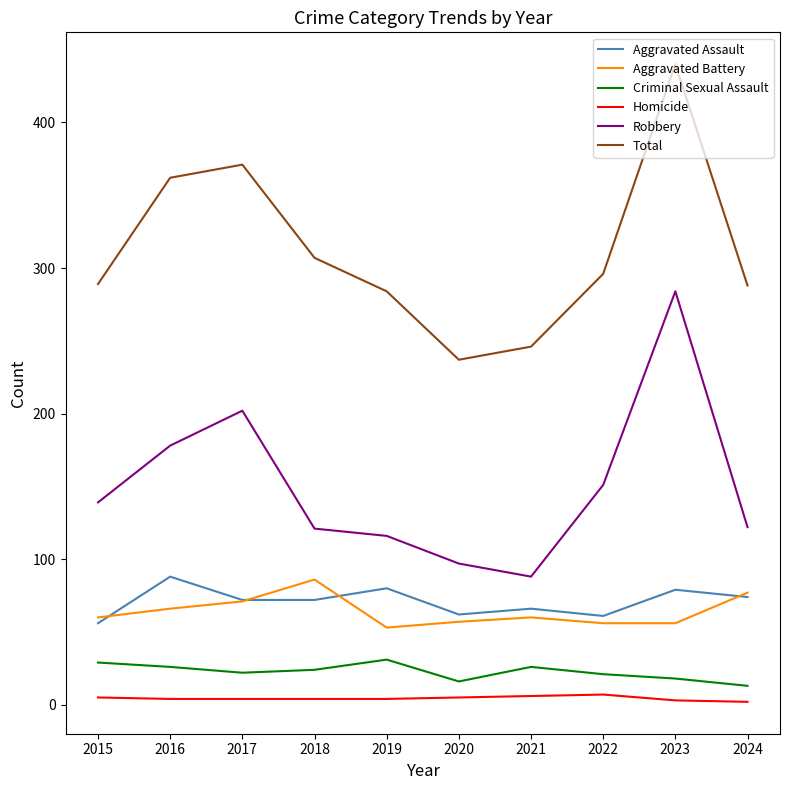

Which label corresponds to the largest value in the chart?

2023